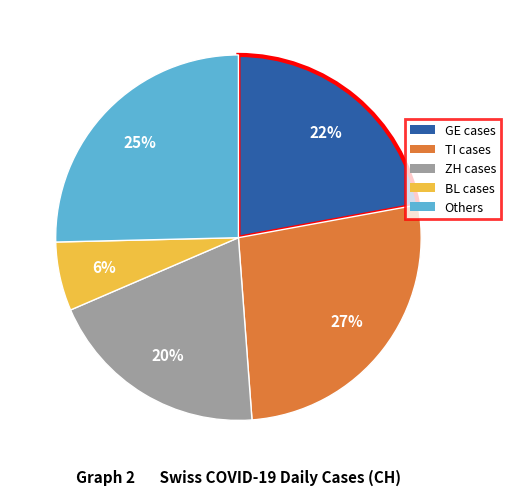

Does any single category account for the majority?

No